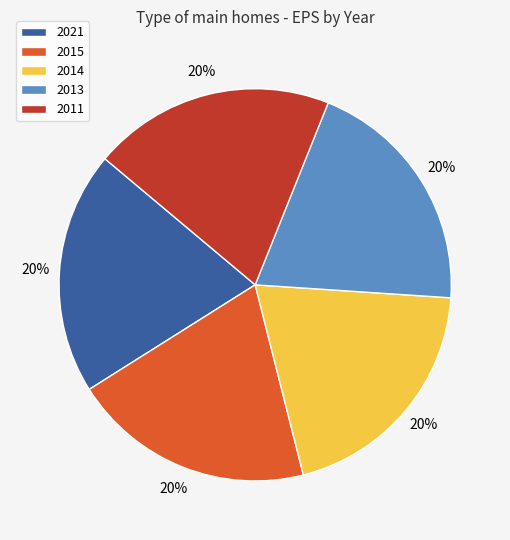

Does any single category account for the majority?

No